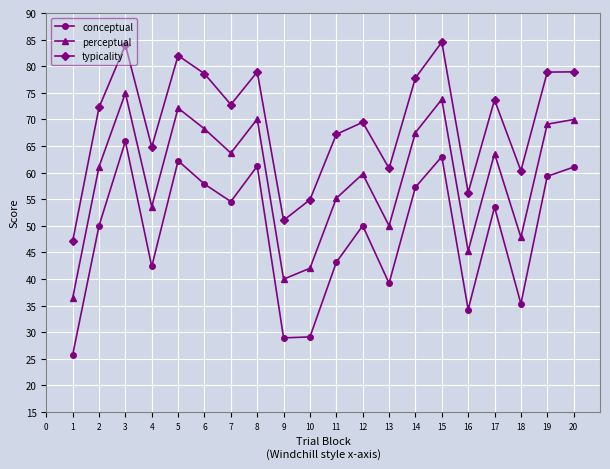

What is the minimum value shown in the chart?

25.7